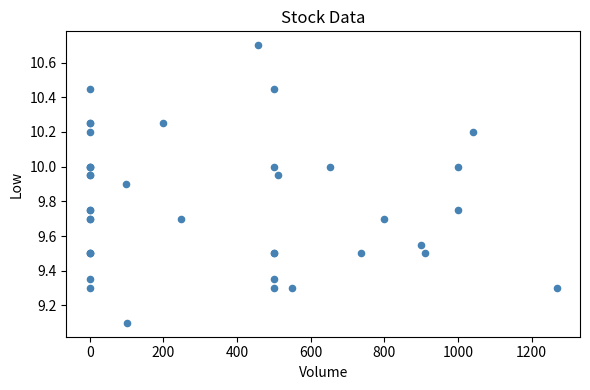

What Y value in the scatter plot is closest to 9?

9.1